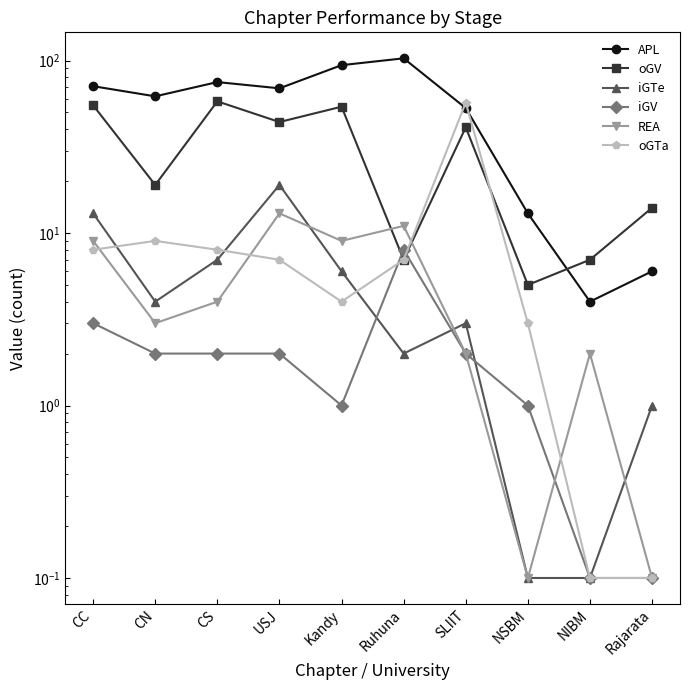

True or false: iGV and REA cross at least once.

True